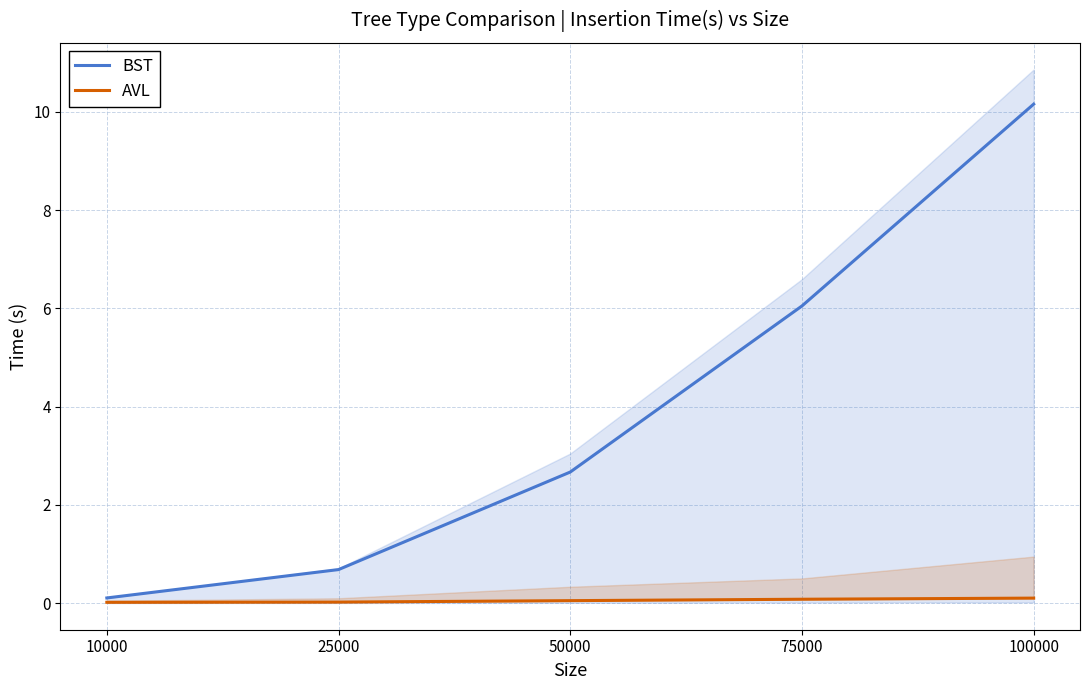

Rank the categories by AVL value from lowest to highest.

10000, 25000, 50000, 75000, 100000